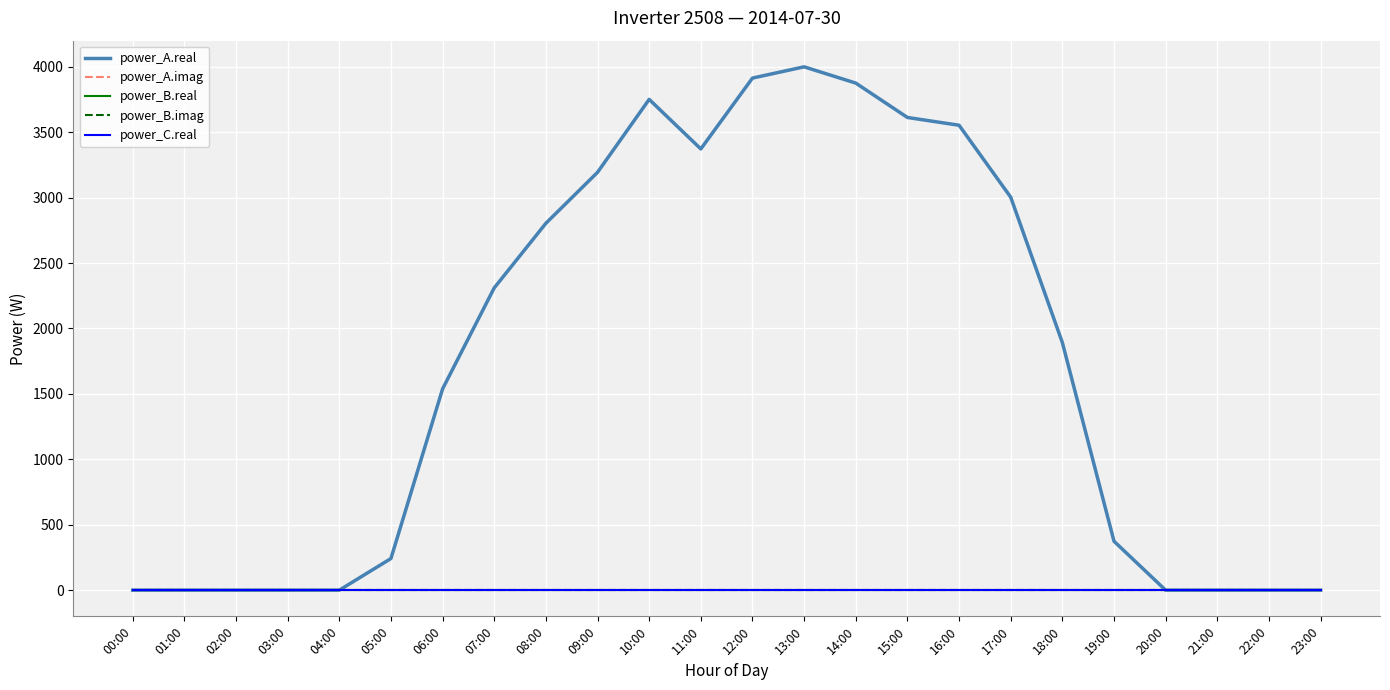

What is the label of the 5th point from the left?

04:00